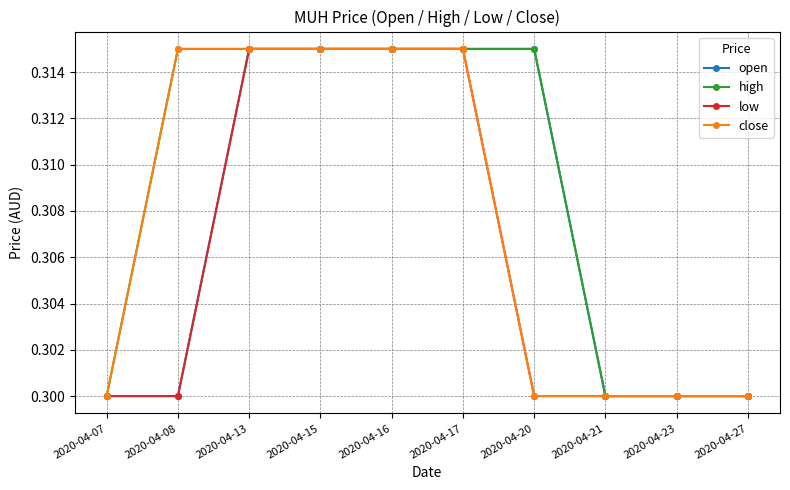

At how many categories does at least one series exceed 0?

10